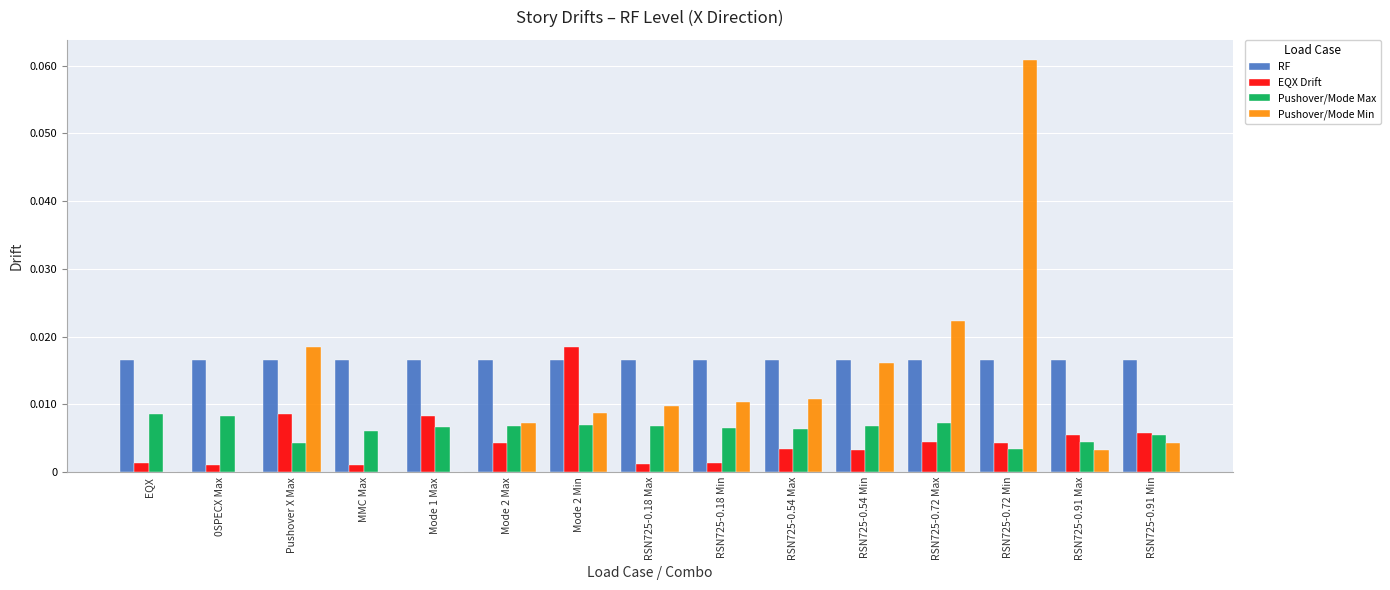

At which label does EQX Drift reach its peak?

Mode 2 Min